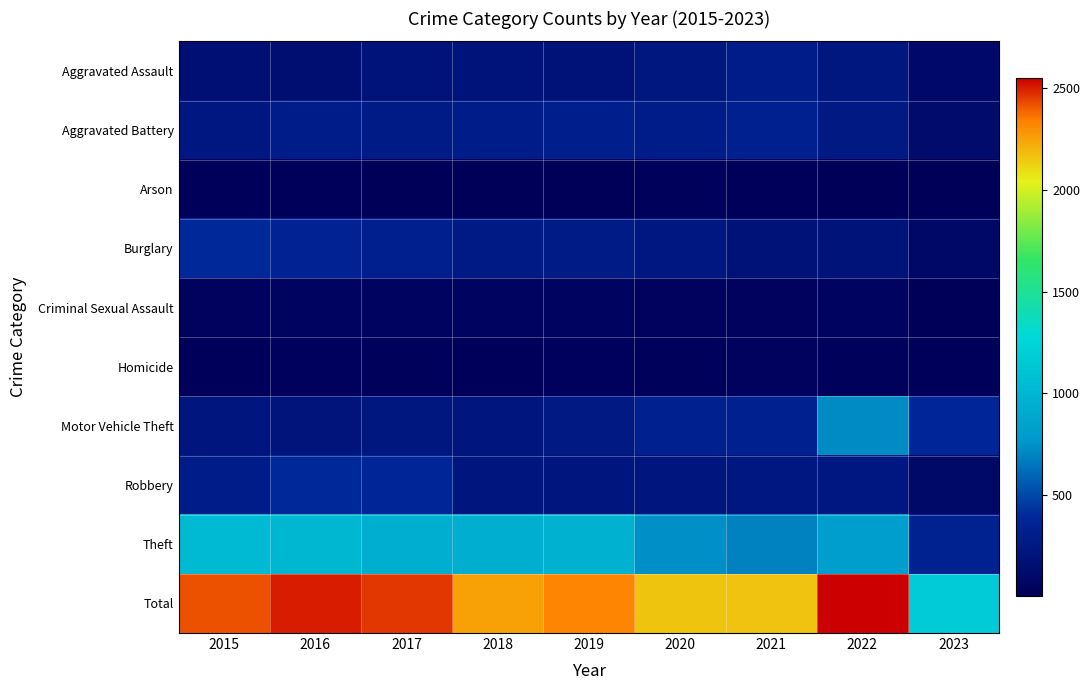

What is the spread (max minus min) of values at 2023?

1164